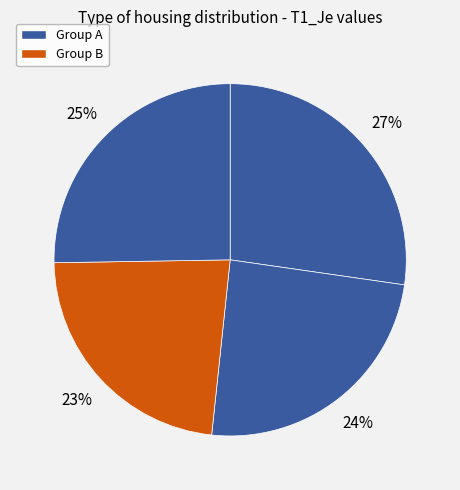

How many segments does this pie chart have?

4